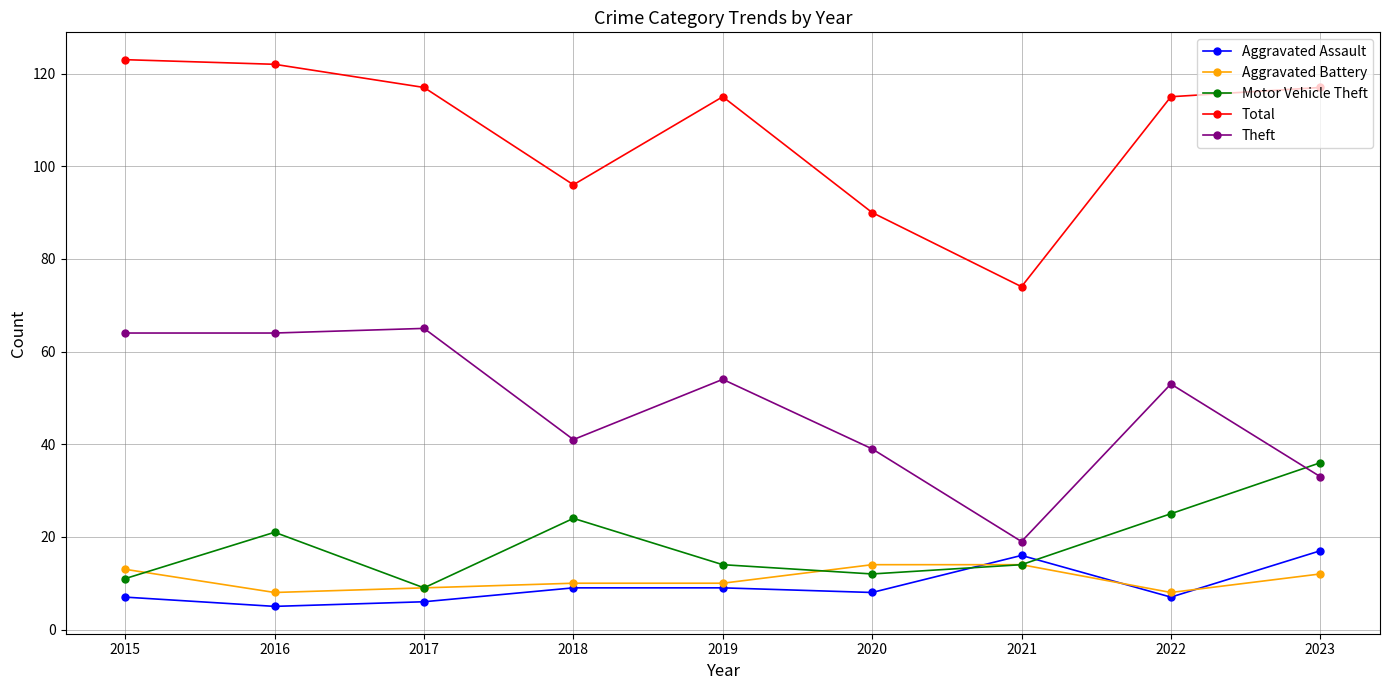

Reading left to right, extract all data points from this chart.

Aggravated Assault: 7	5	6	9	9	8	16	7	17
Aggravated Battery: 13	8	9	10	10	14	14	8	12
Motor Vehicle Theft: 11	21	9	24	14	12	14	25	36
Total: 123	122	117	96	115	90	74	115	117
Theft: 64	64	65	41	54	39	19	53	33